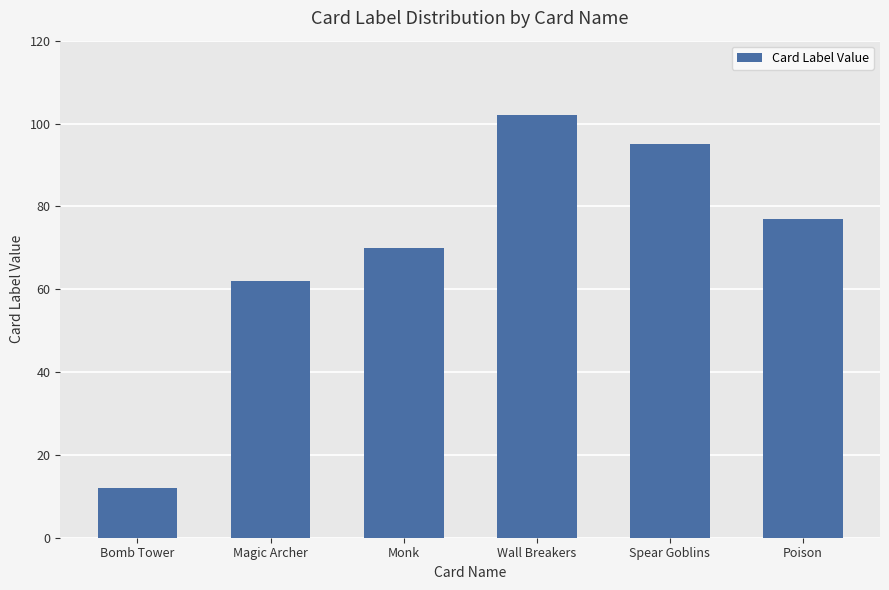

Reading right to left, transcribe all the data shown in this chart.

77	95	102	70	62	12